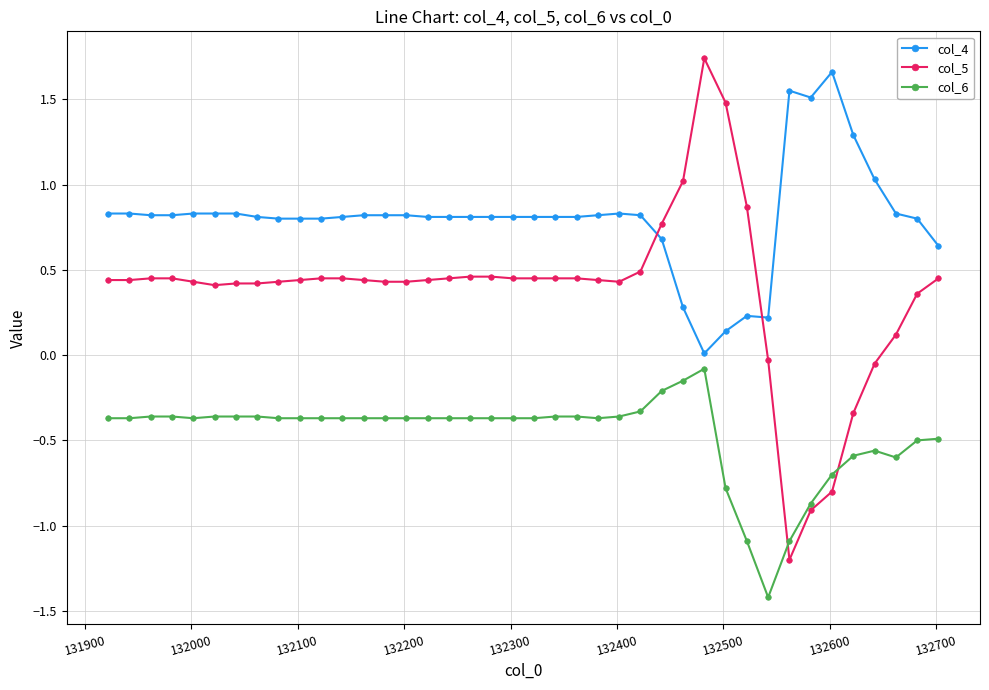

What is the value of the col_4 point at the 17th from the left?

0.8